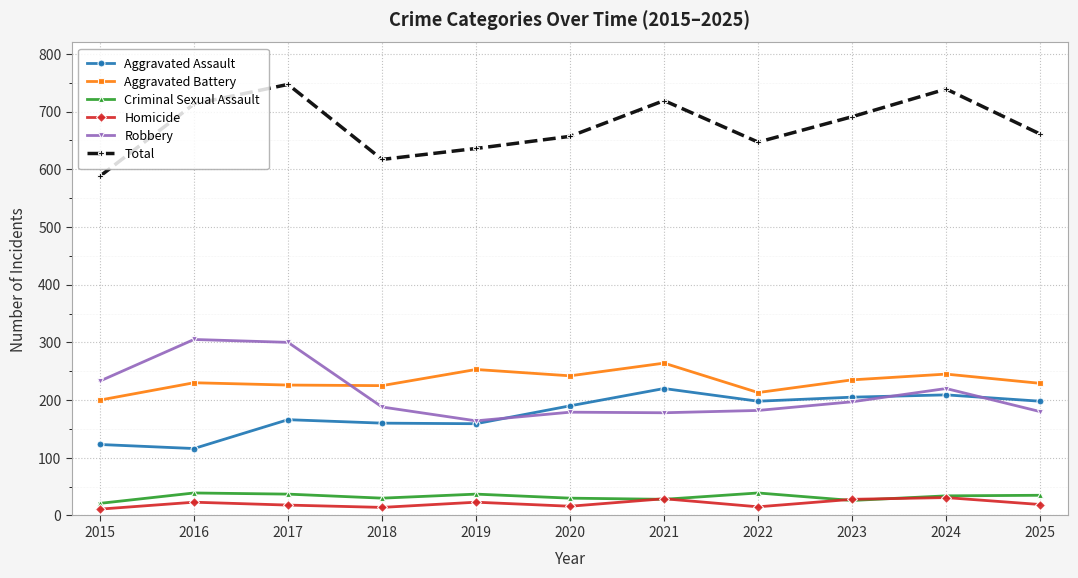

What is the sum of the Aggravated Battery values at 2023 and 2015?

435